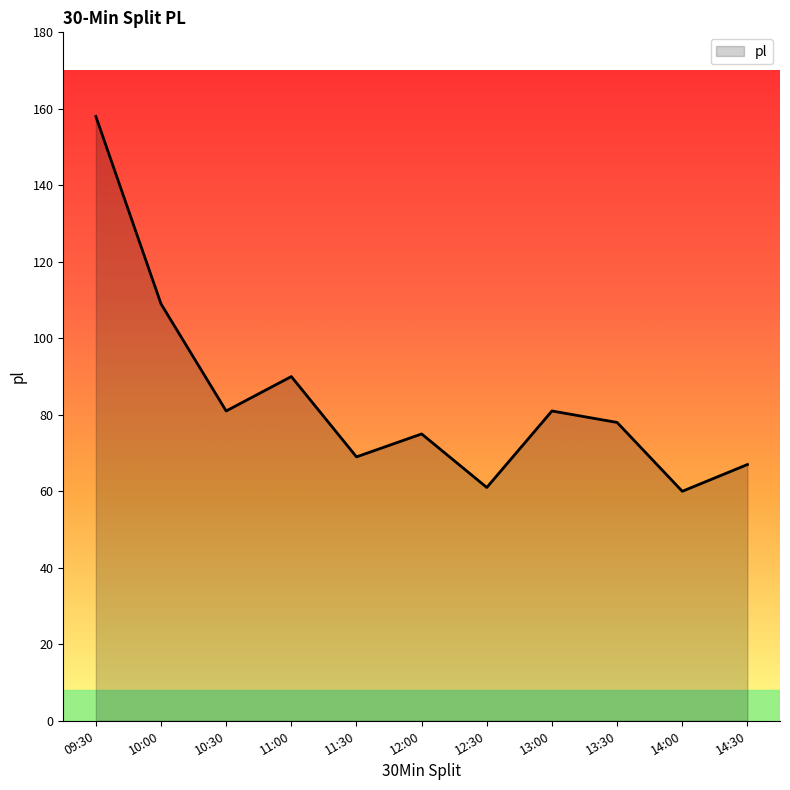

What is the difference between the values at 09:30 and 10:00?

49